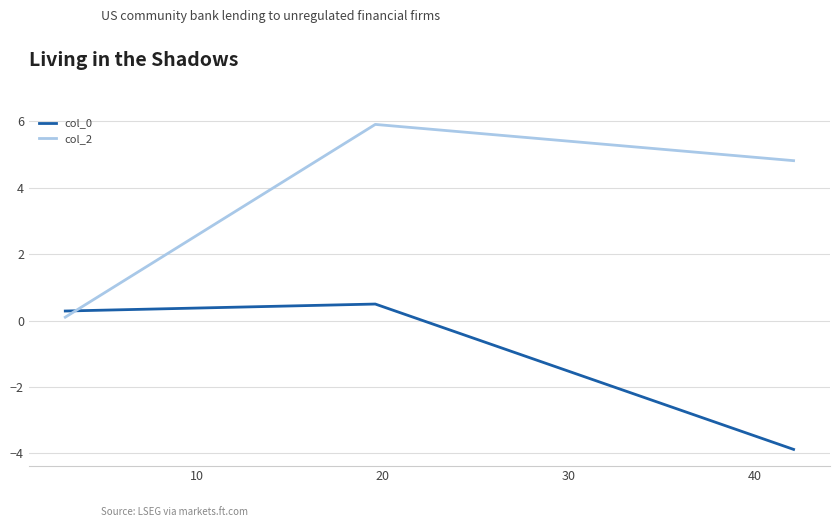

What is the minimum value shown in the chart?

-3.9